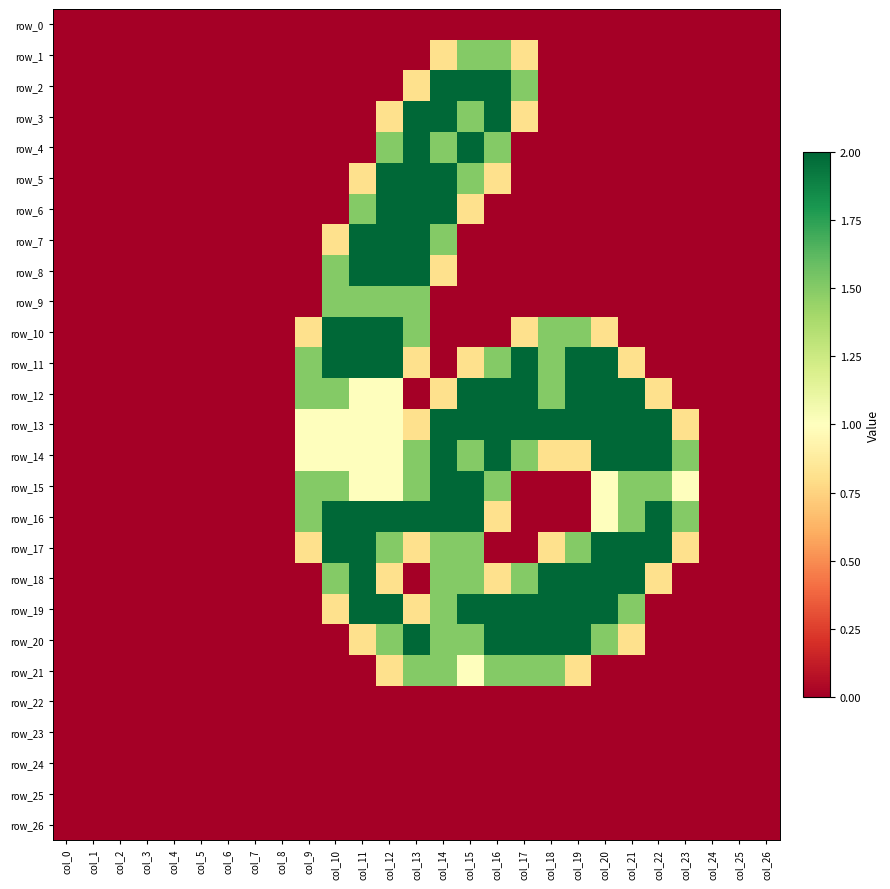

What is the sum of the row_3 values at col_11 and col_15?

1.5